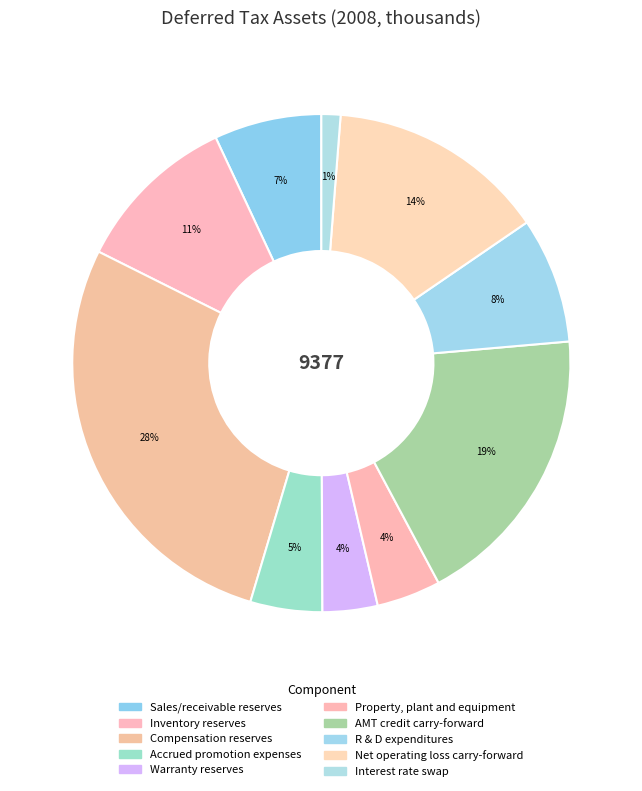

Approximately how many times larger is the value at Compensation reserves compared to AMT credit carry-forward?

1.5